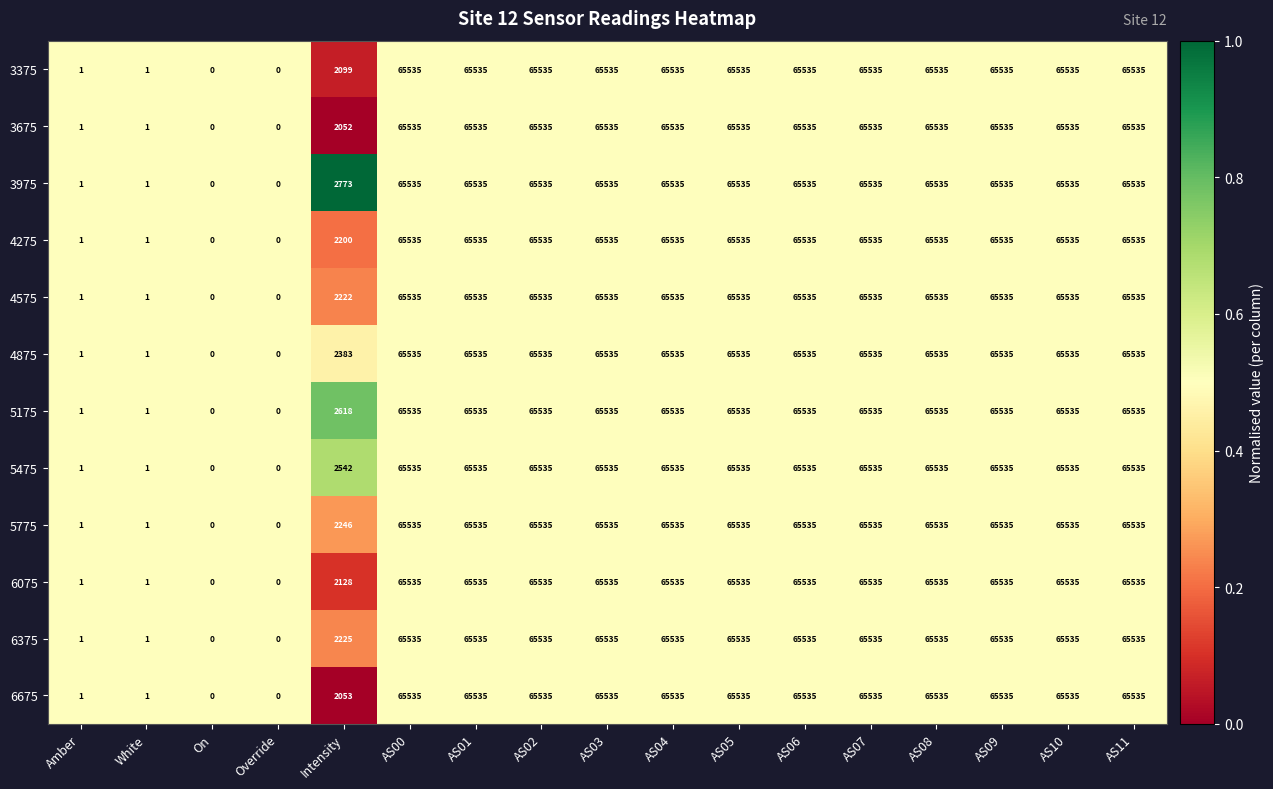

What is the difference between the maximum and minimum values in the 5475 series?

65535